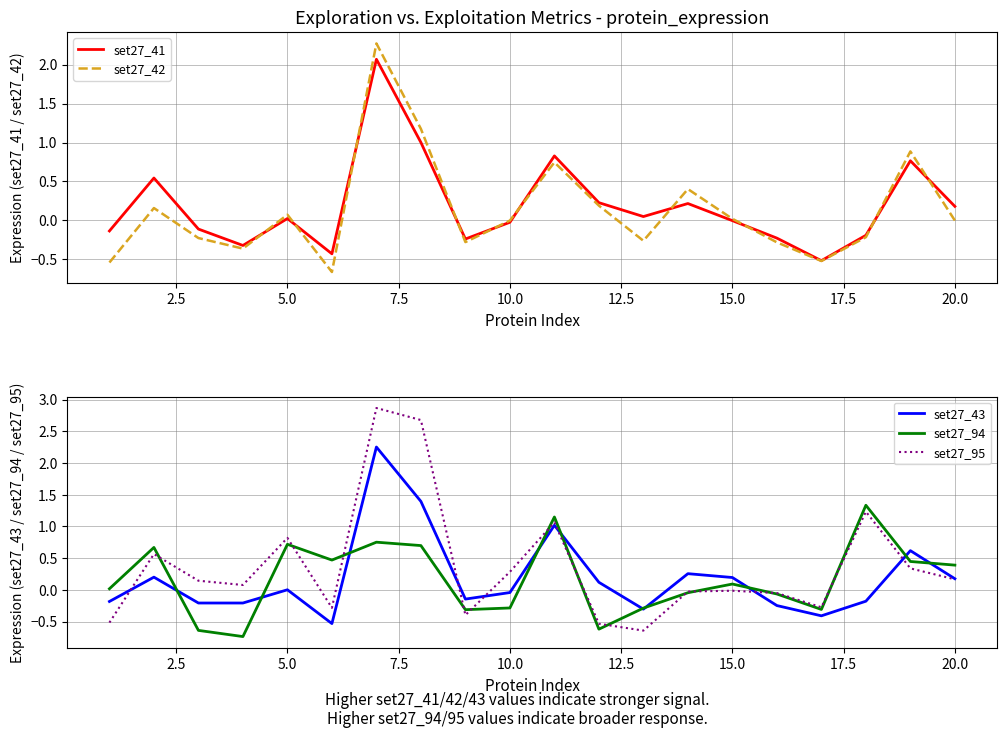

Which series ends up on top after the final intersection of set27_41 and set27_94?

set27_94